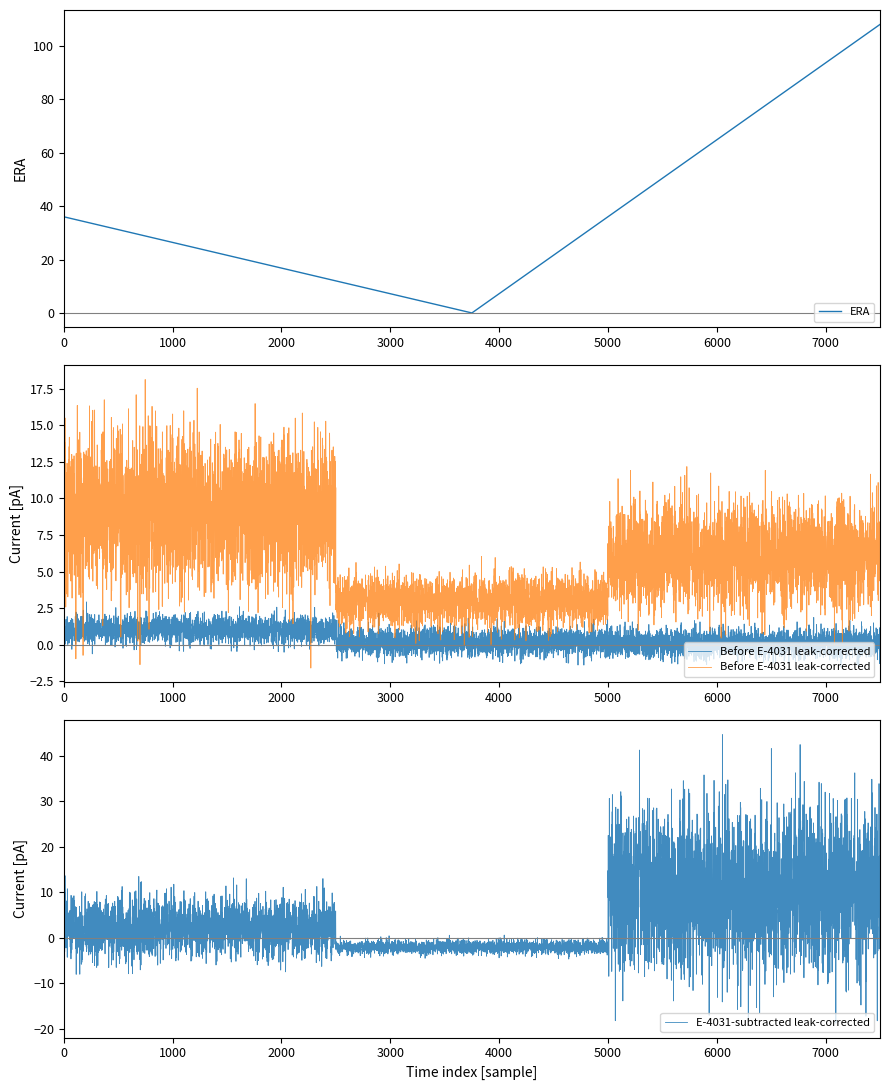

At how many categories does at least one series exceed 103?

1